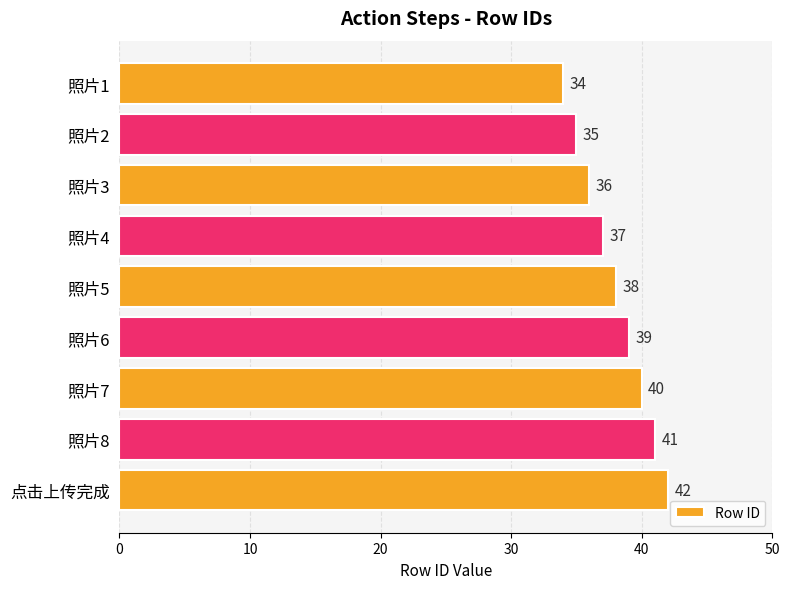

What is the difference between the maximum and second lowest values?

7